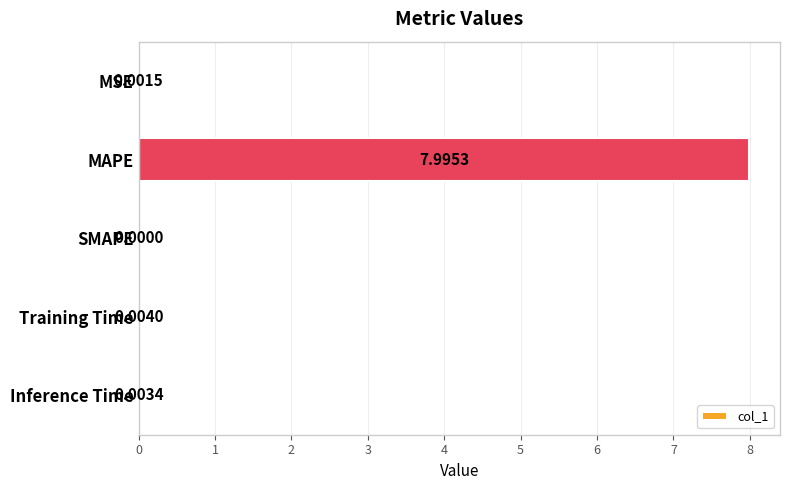

What is the sum of all values?

8.0